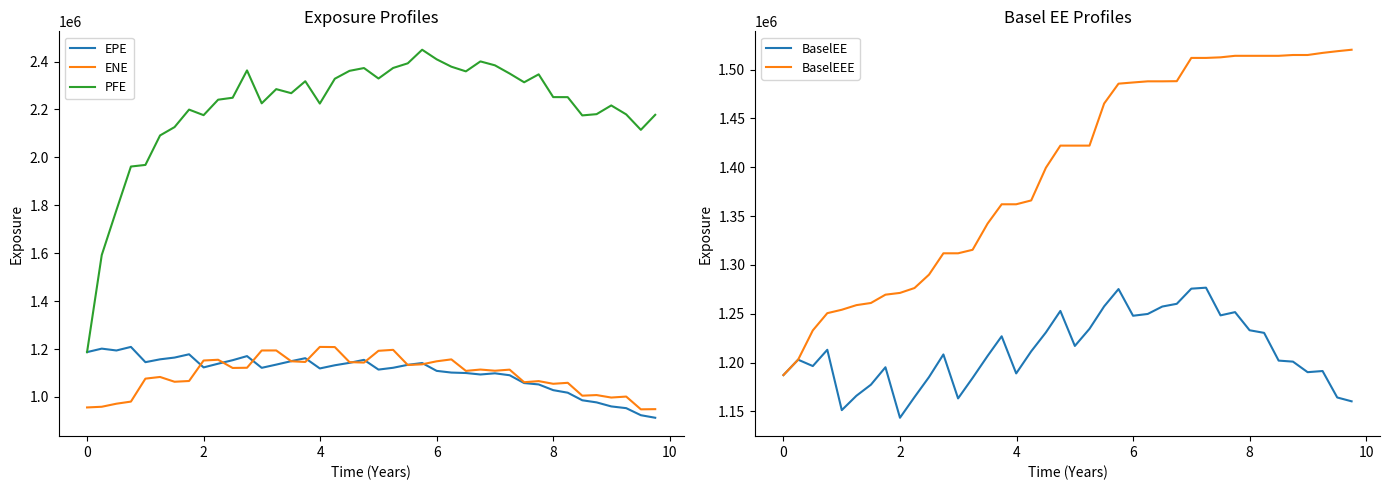

True or false: PFE has a value of 1187280.0 at 0.

True